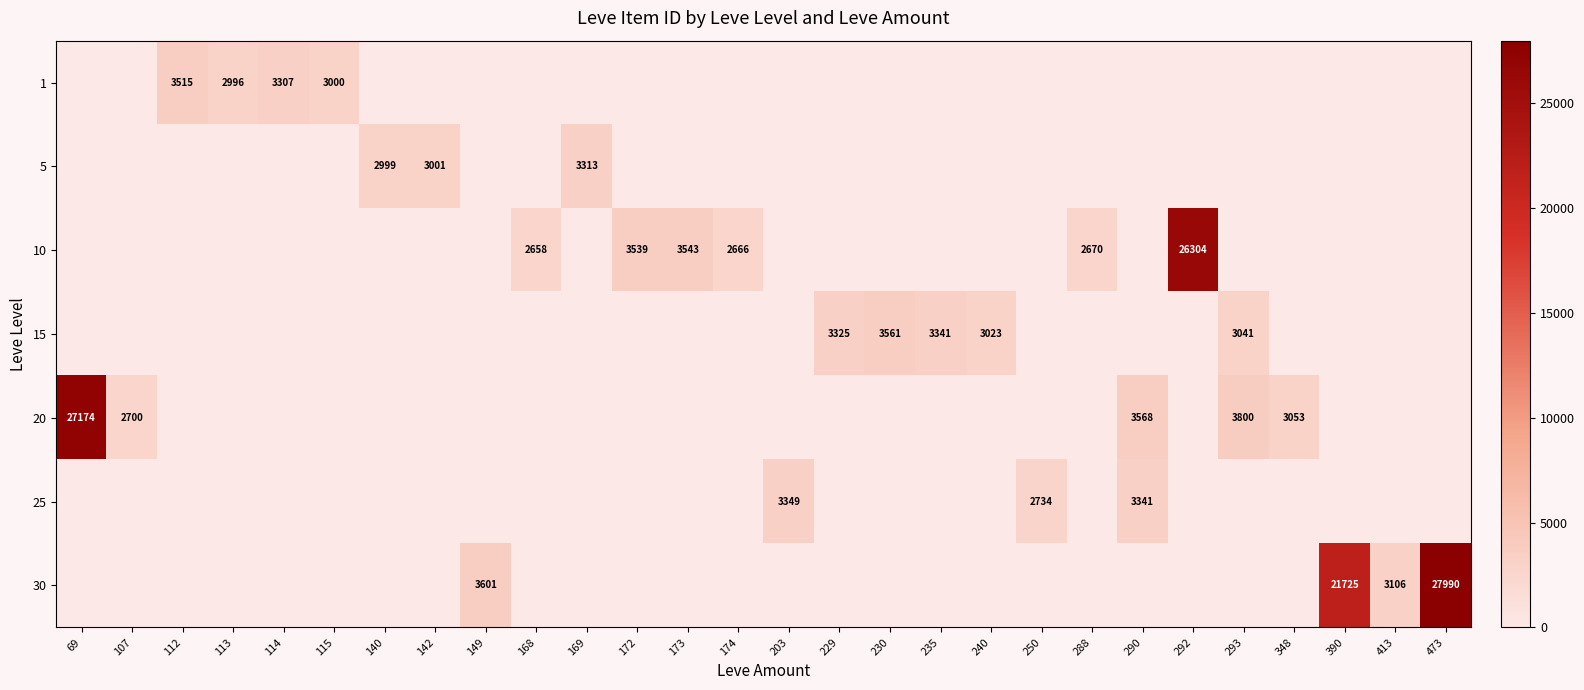

The value of 5 at 142 is 3001. True or false?

True